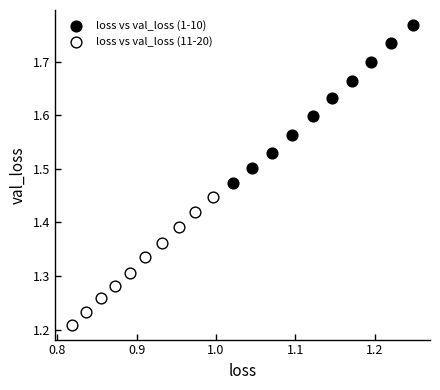

Which series contains the lowest Y value?

loss vs val_loss (11-20)